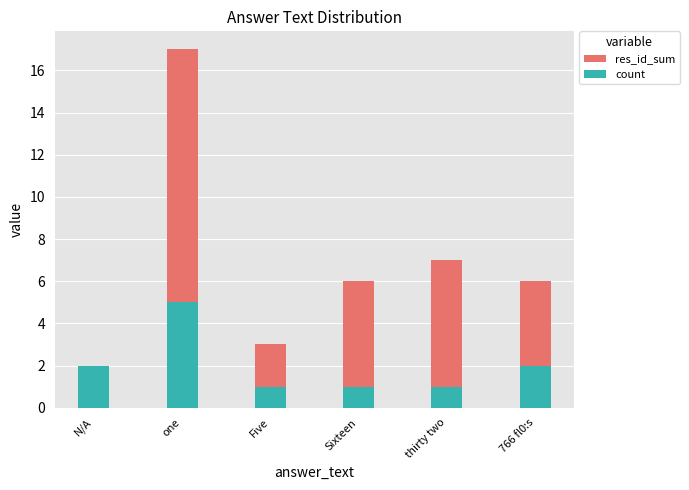

What is the lowest value of the count series?

1